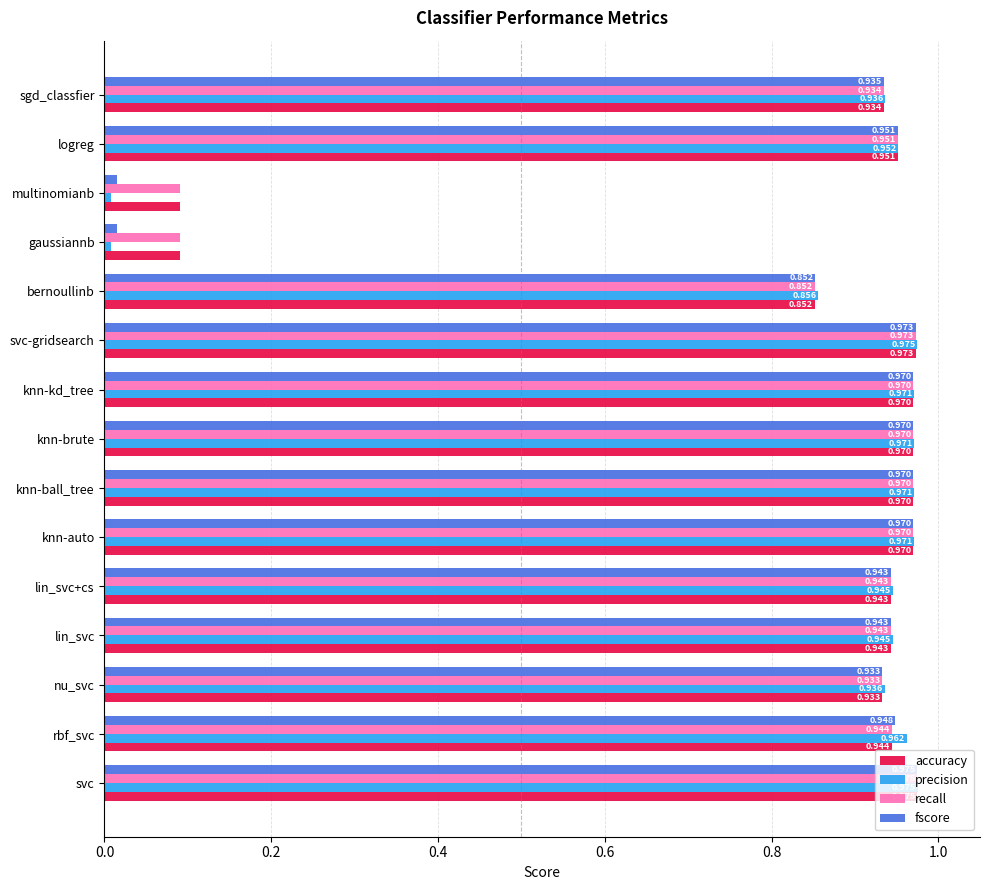

Which series has the widest spread of values?

precision